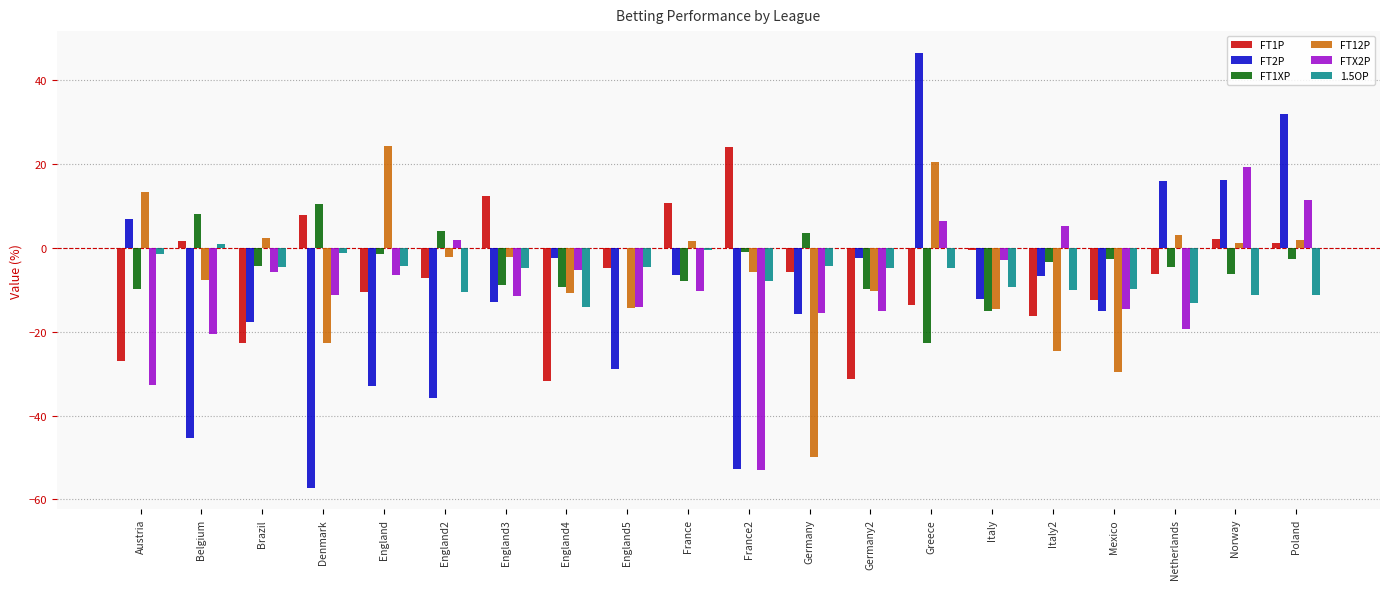

Is the value of FT1P at England greater than the value of FT1XP at Mexico?

No